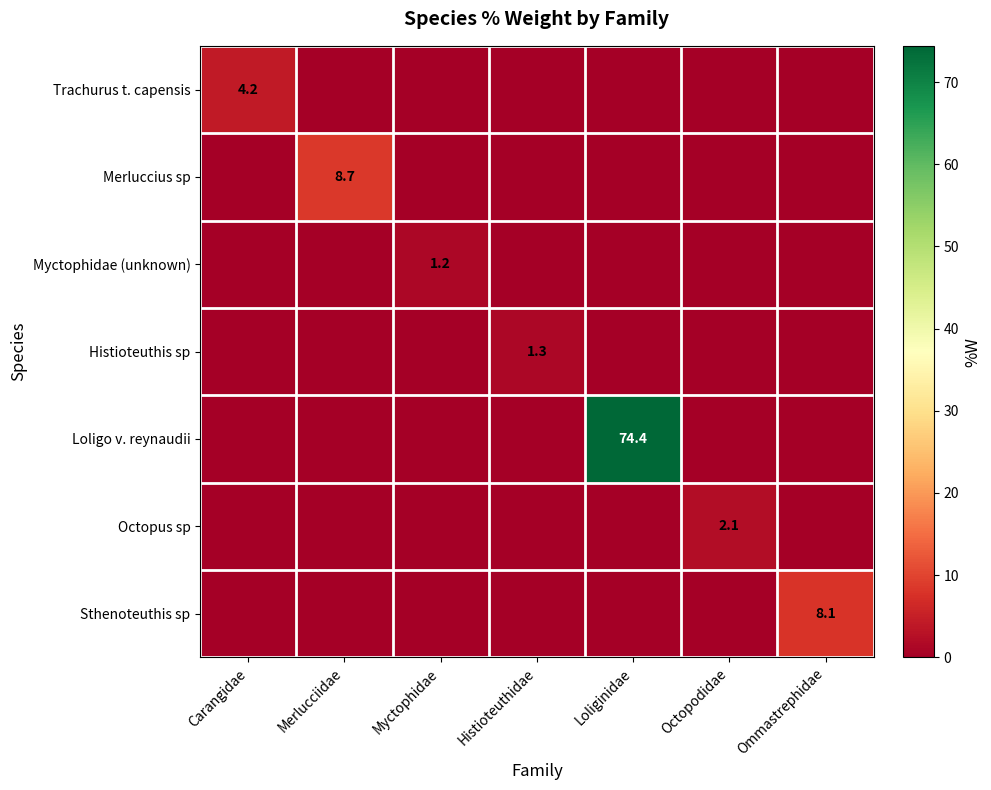

Is it true that Merluccius sp equals 3.1 at Merlucciidae?

False